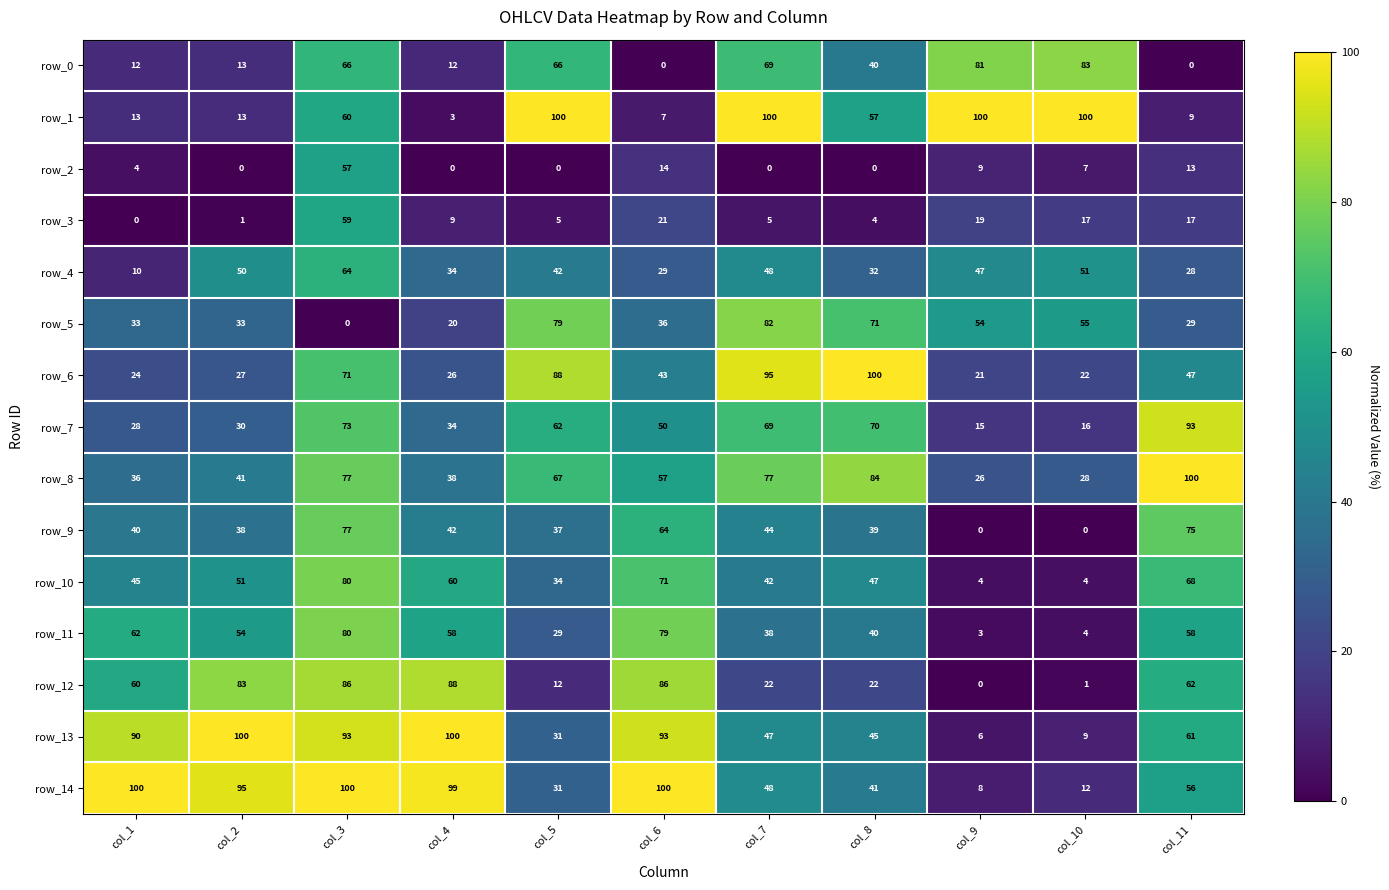

How many data points in row_2 are less than 4?

5